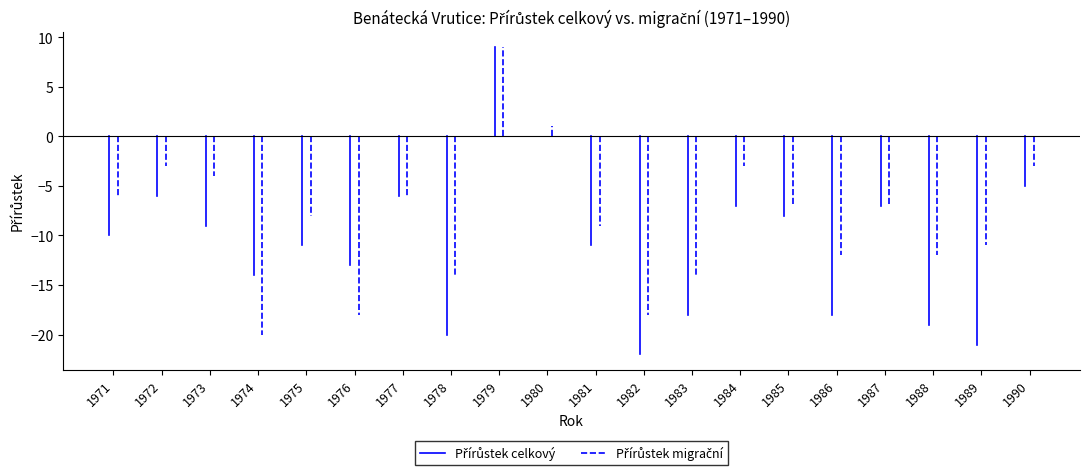

Rank the series by their maximum value, from lowest to highest.

Přírůstek celkový, Přírůstek migrační